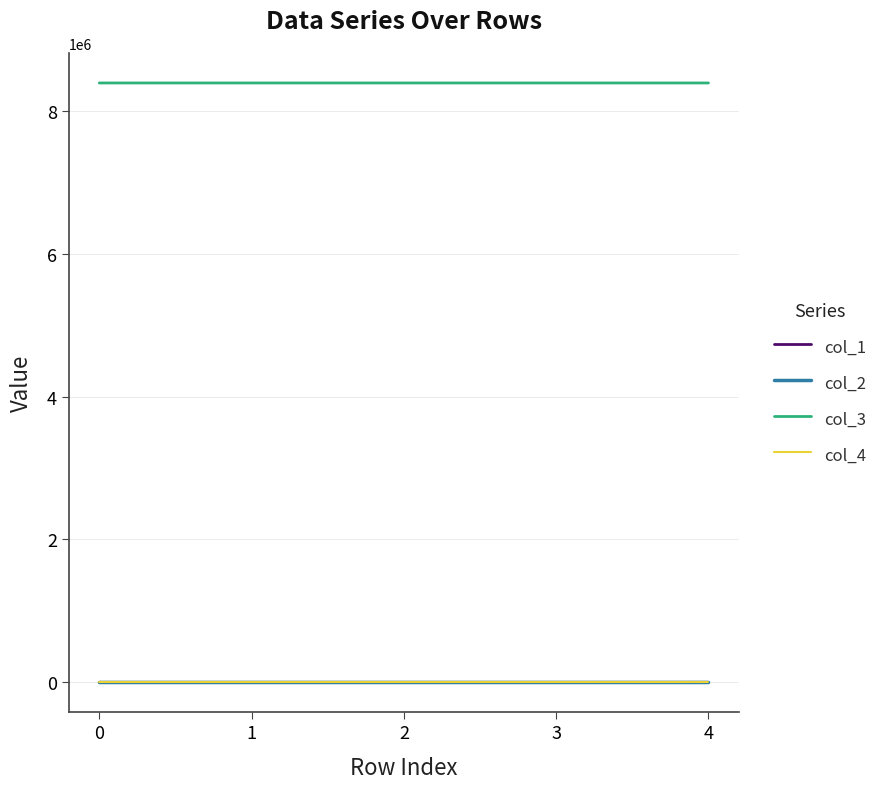

True or false: col_3 and col_1 intersect in this chart.

False